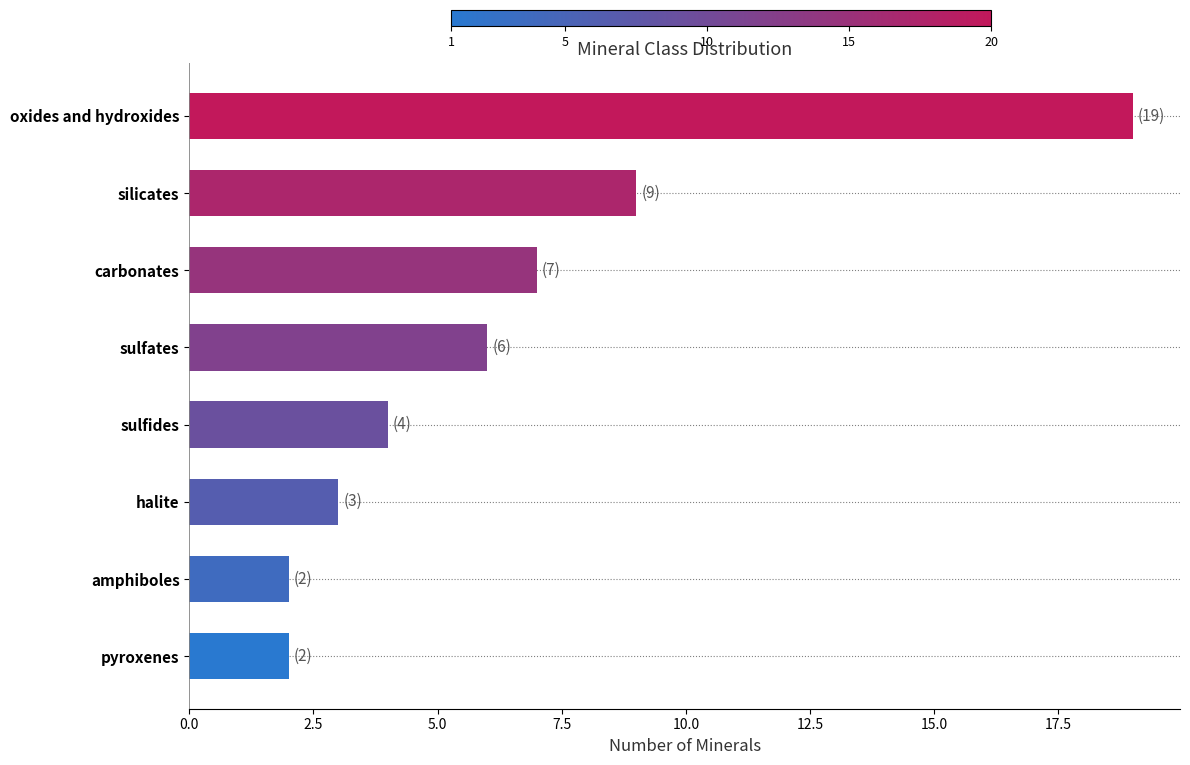

What is the maximum value shown in the chart?

19